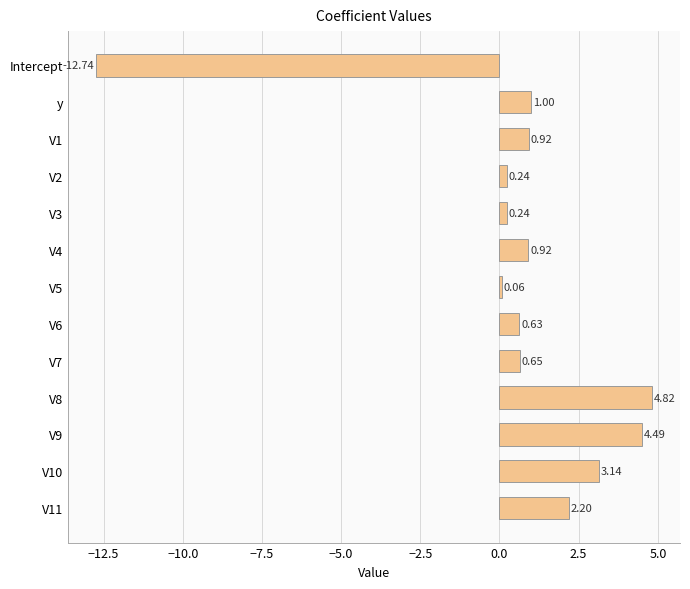

What is the maximum value shown in the chart?

4.8